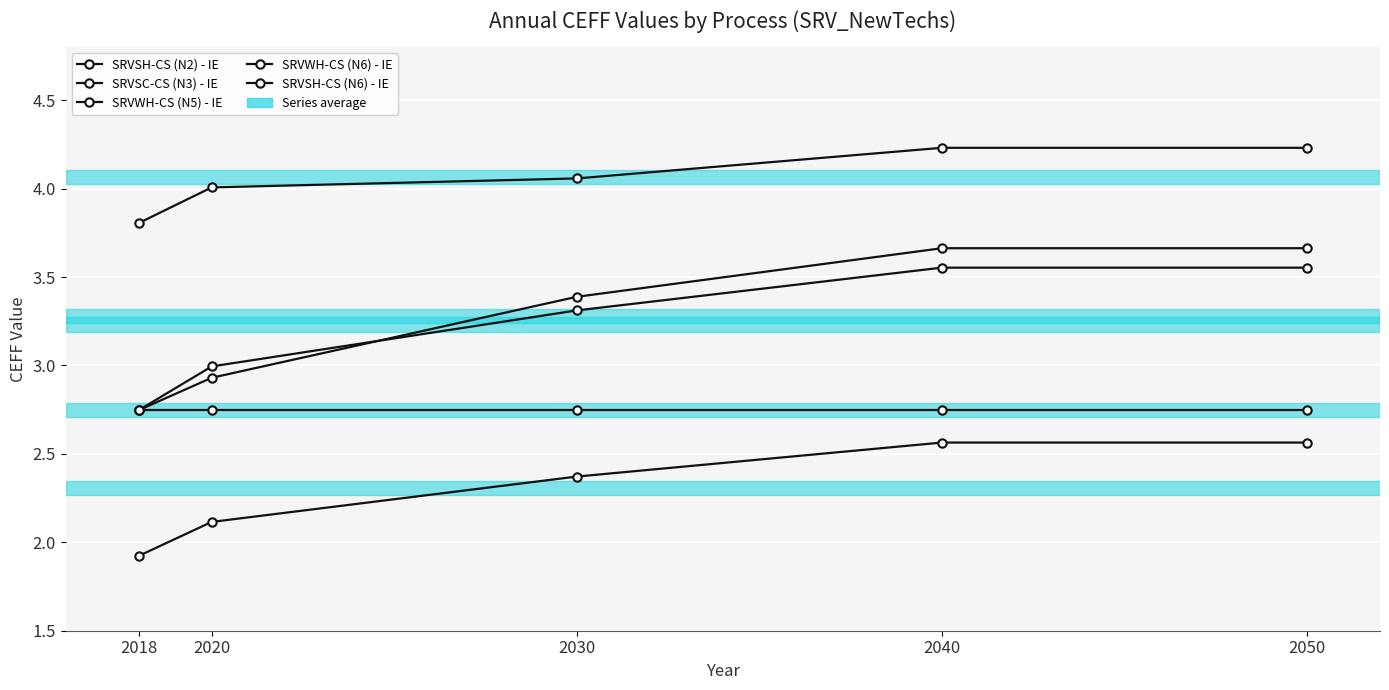

What is the total value across all series at 2040?

16.8